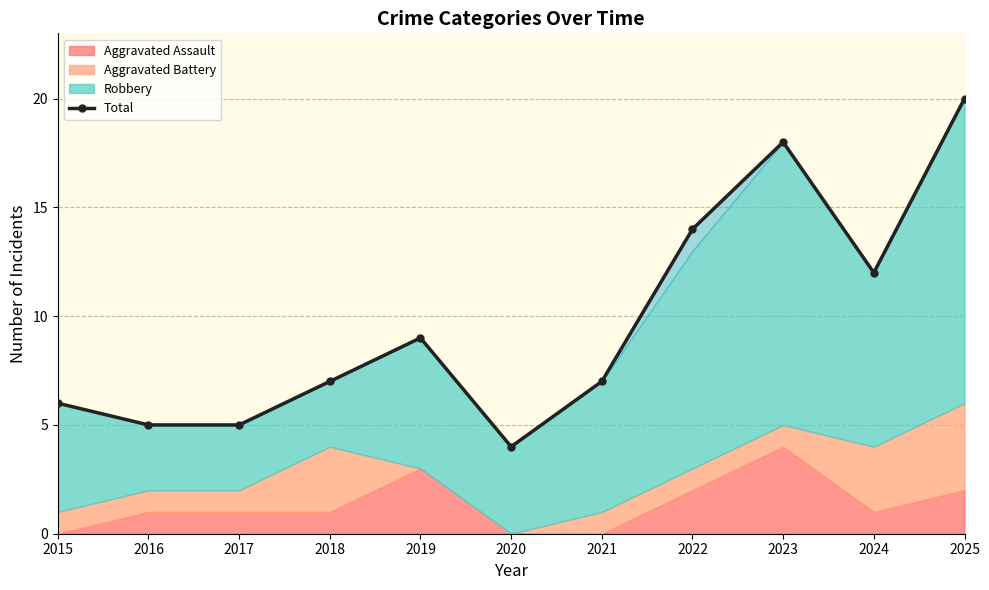

Reading left to right, list all the values displayed in this chart.

6	5	5	7	9	4	7	14	18	12	20